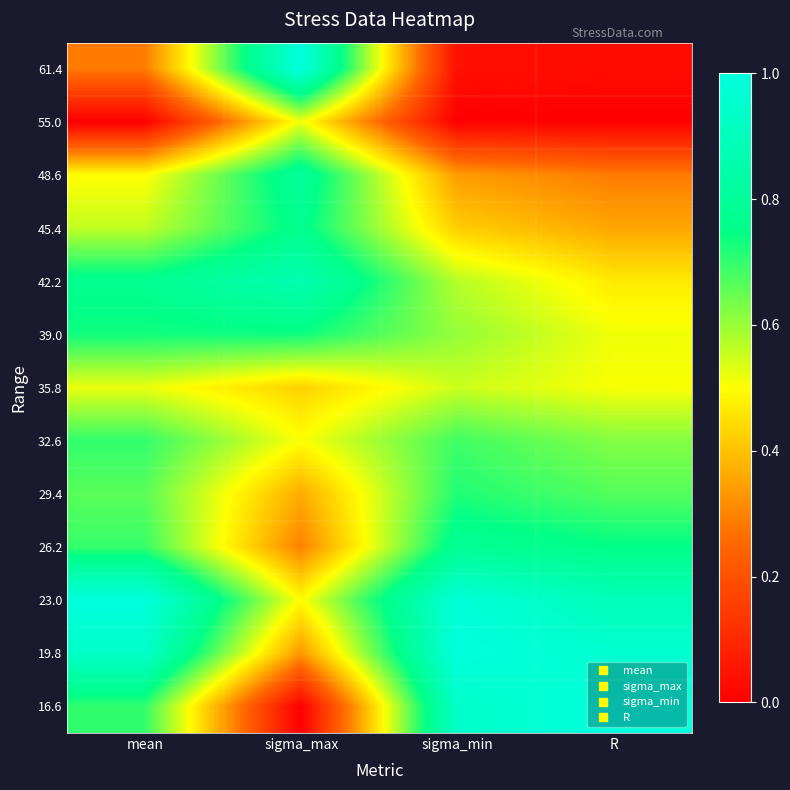

What is the total value across all series at sigma_max?

7.1